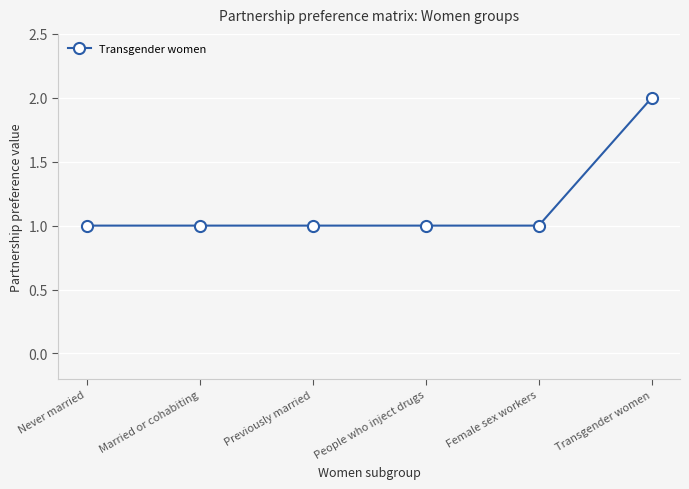

At which category does the chart reach its peak across all series?

Transgender women